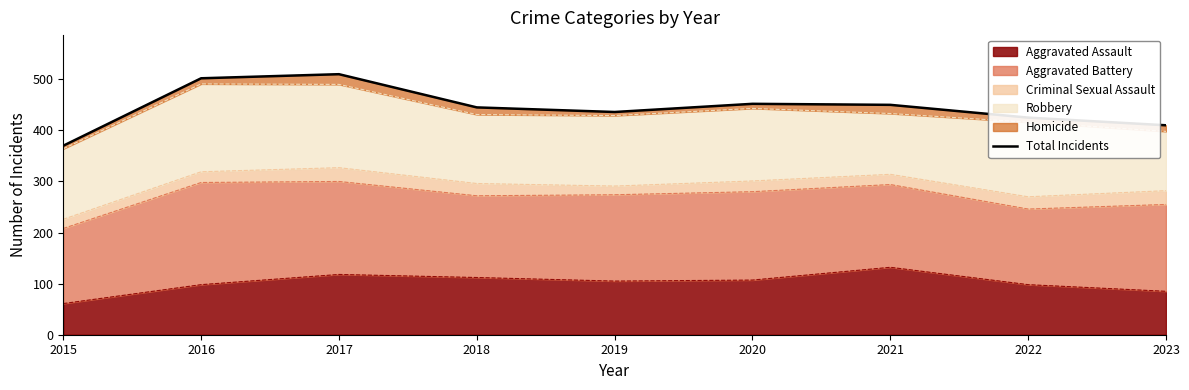

How many lines are shown in the chart?

1